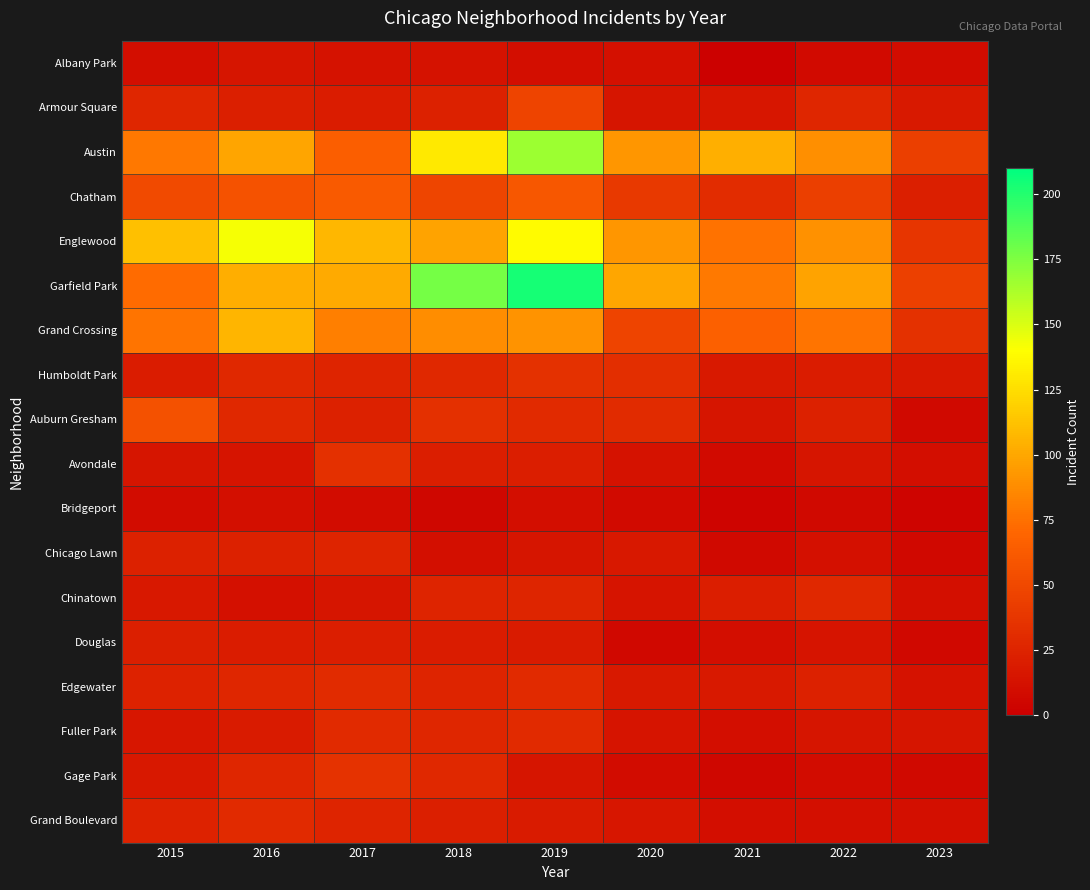

What is the total value across all series at 2023?

316